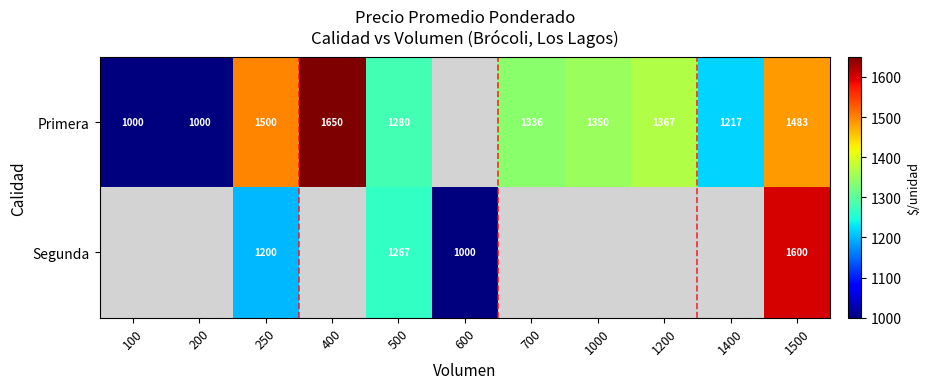

The value of Segunda at 1500 is 2300.6. True or false?

False